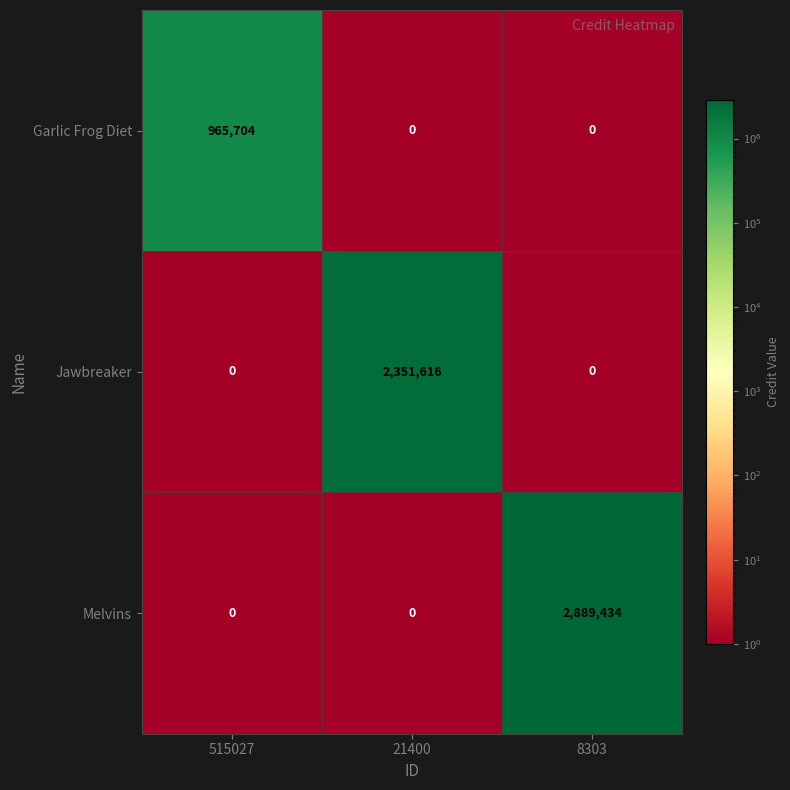

True or false: Garlic Frog Diet has a value of -524374 at 21400.

False